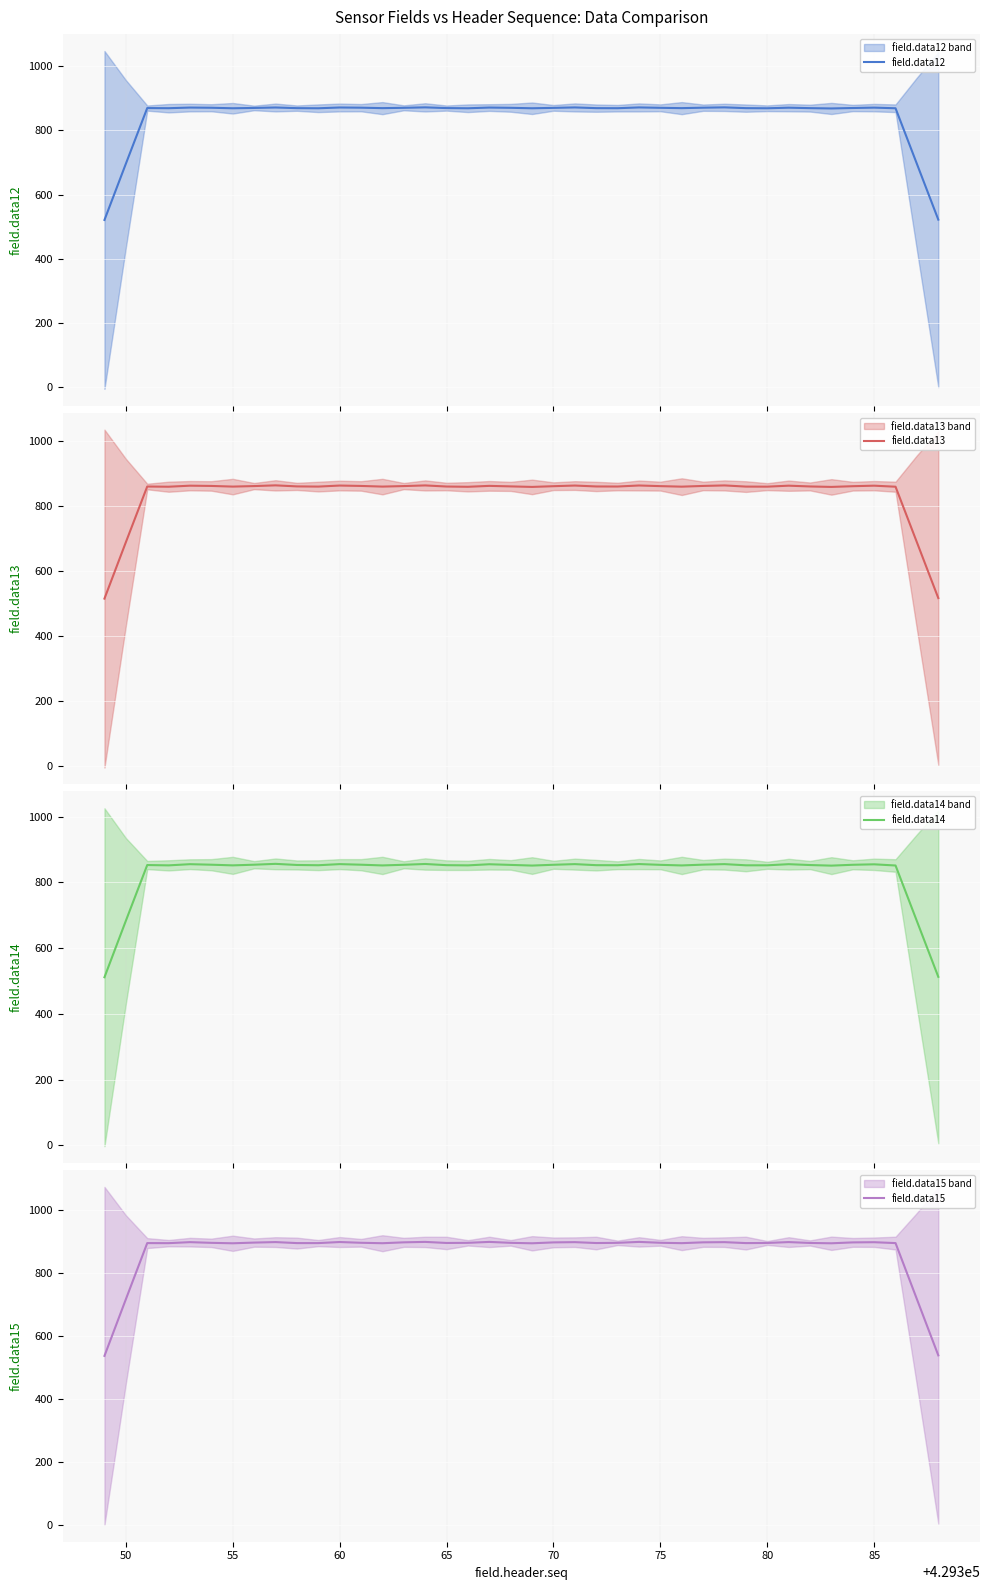

What is the approximate value of field.data13 at 50?

689.2